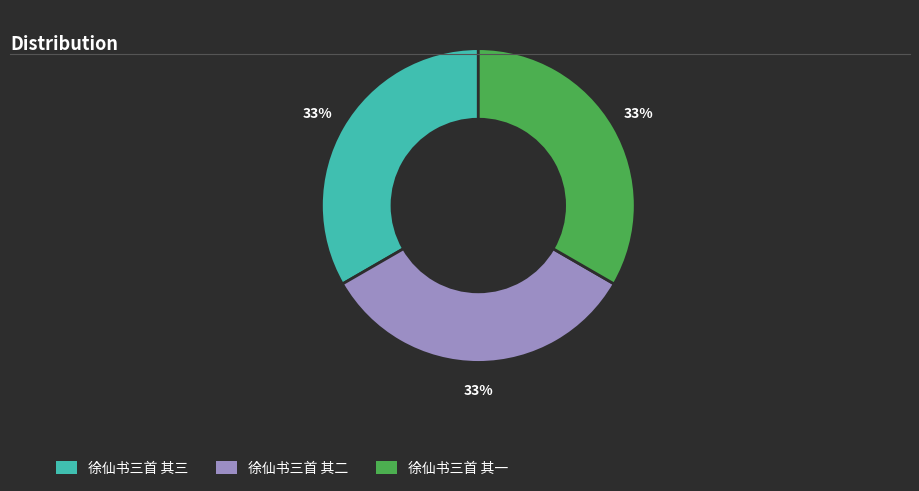

Combined, do 徐仙书三首 其二 and 徐仙书三首 其一 account for over 50%?

Yes